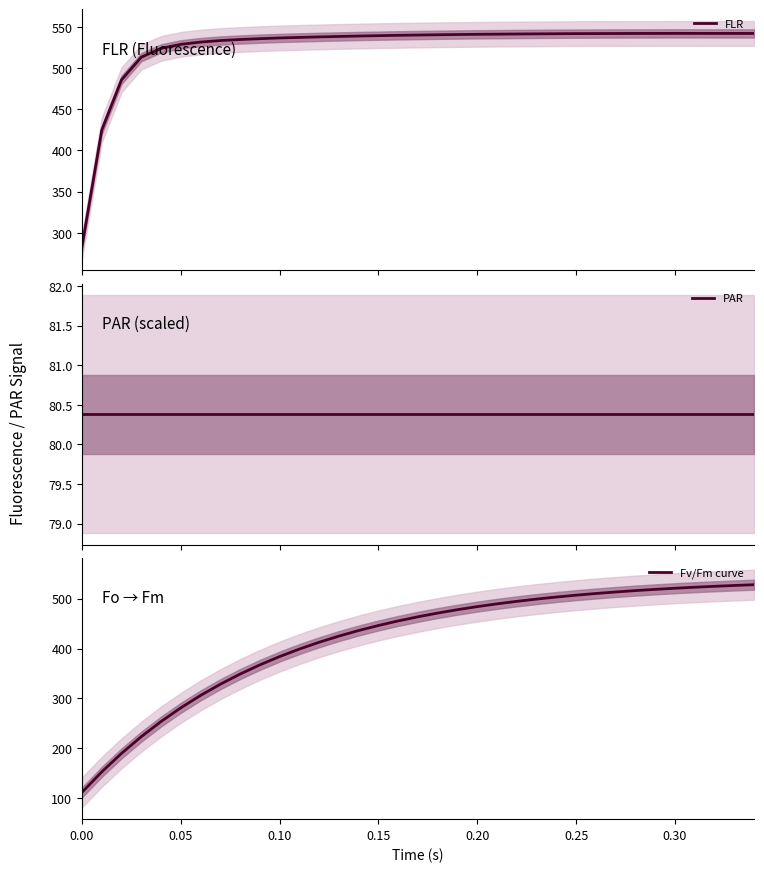

The value of Fv/Fm curve at 0.00 is 111.9. True or false?

True